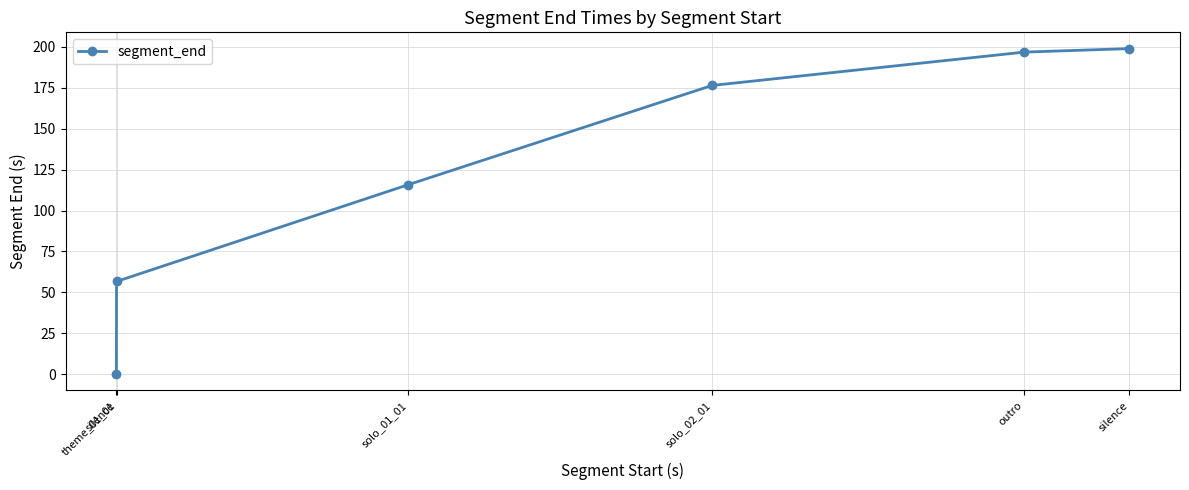

Reading left to right, extract all data points from this chart.

0.0	56.6	115.7	176.4	196.8	198.9